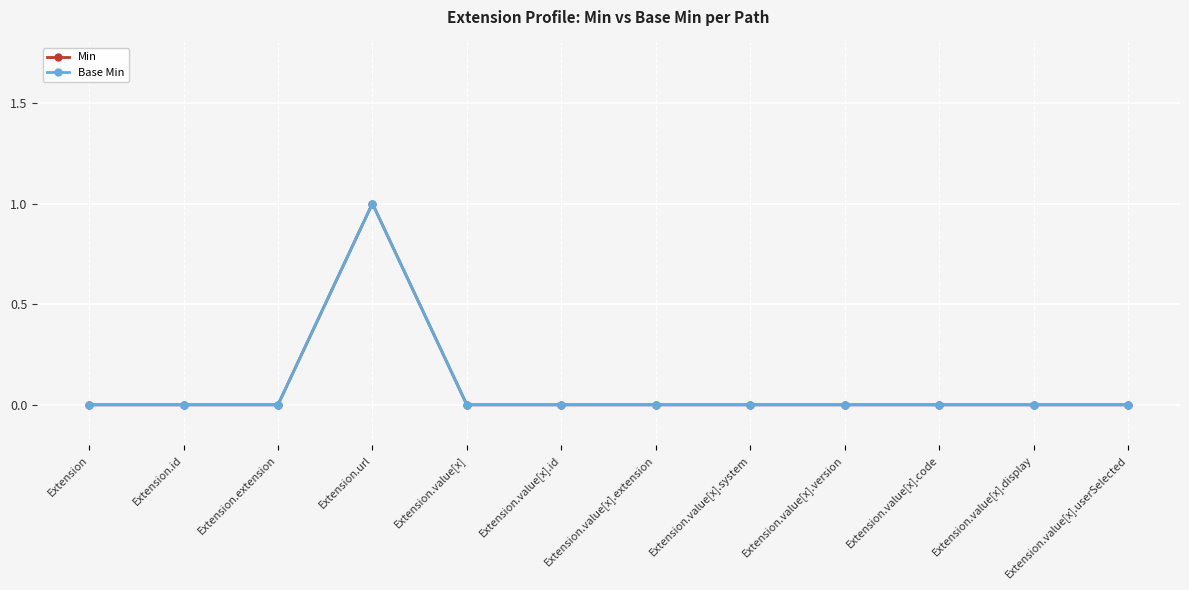

True or false: Base Min and Min cross at least once.

False